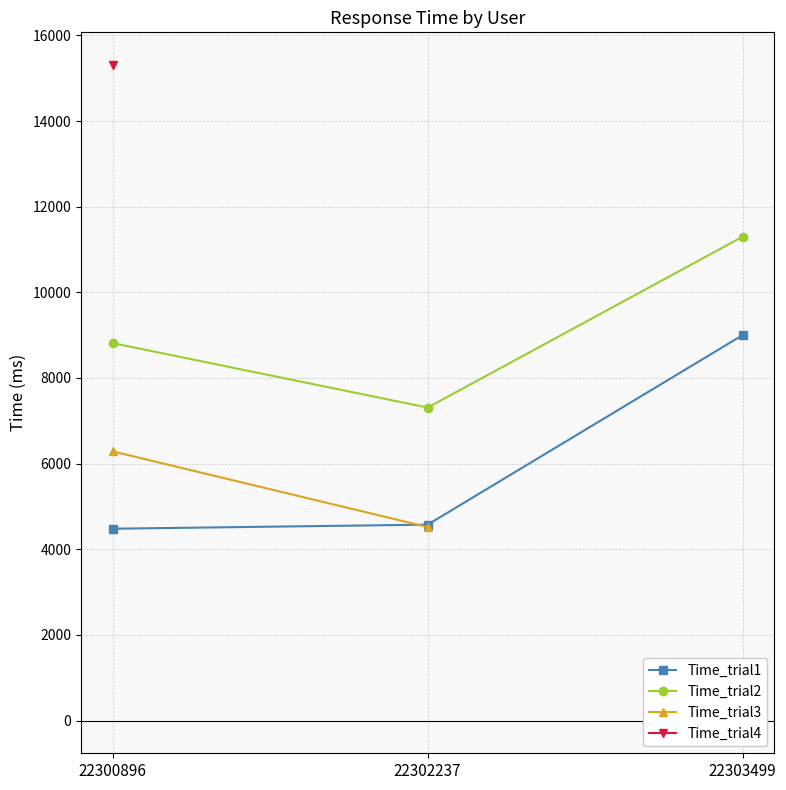

How many data points in Time_trial2 are above 8814?

1